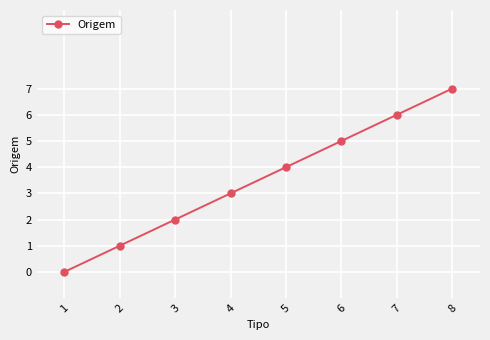

Between 3 and 1, which is larger?

3